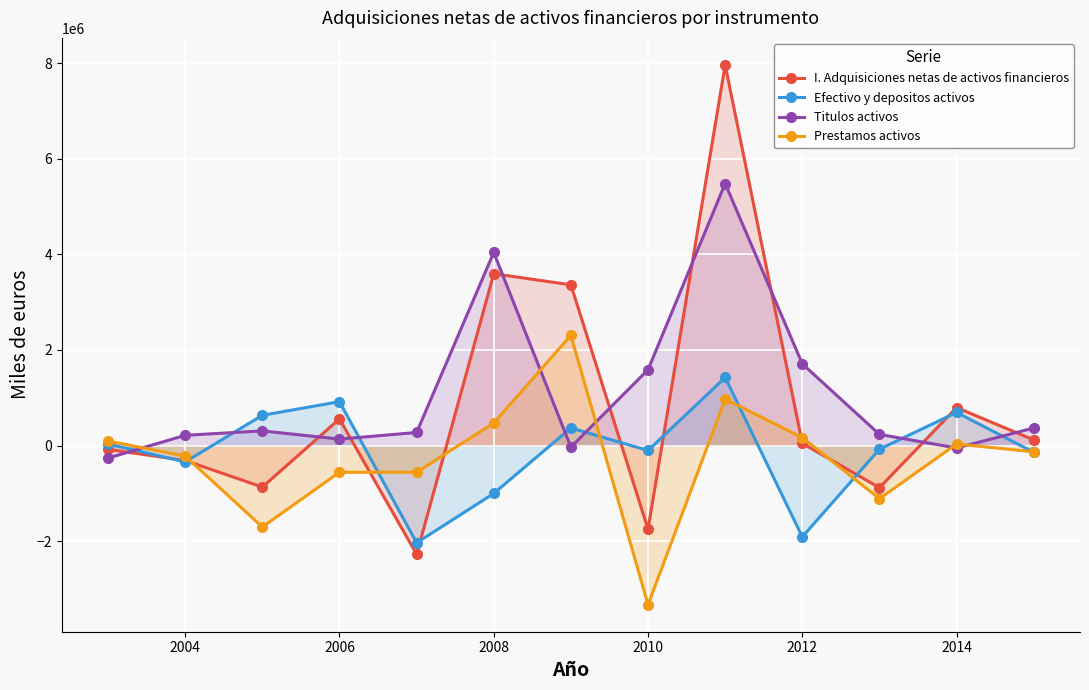

How many lines are shown in the chart?

4